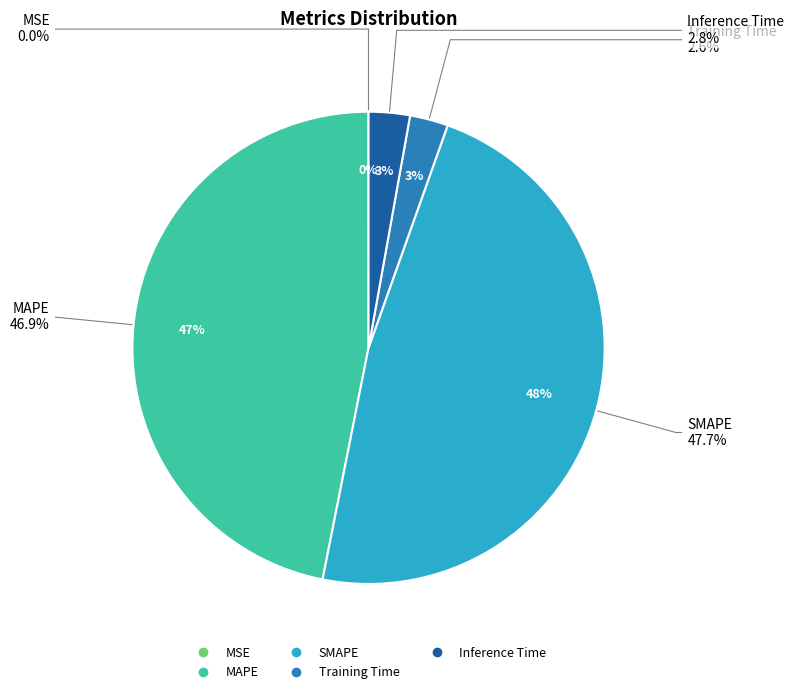

What portion of the pie excludes Training Time?

97.4%